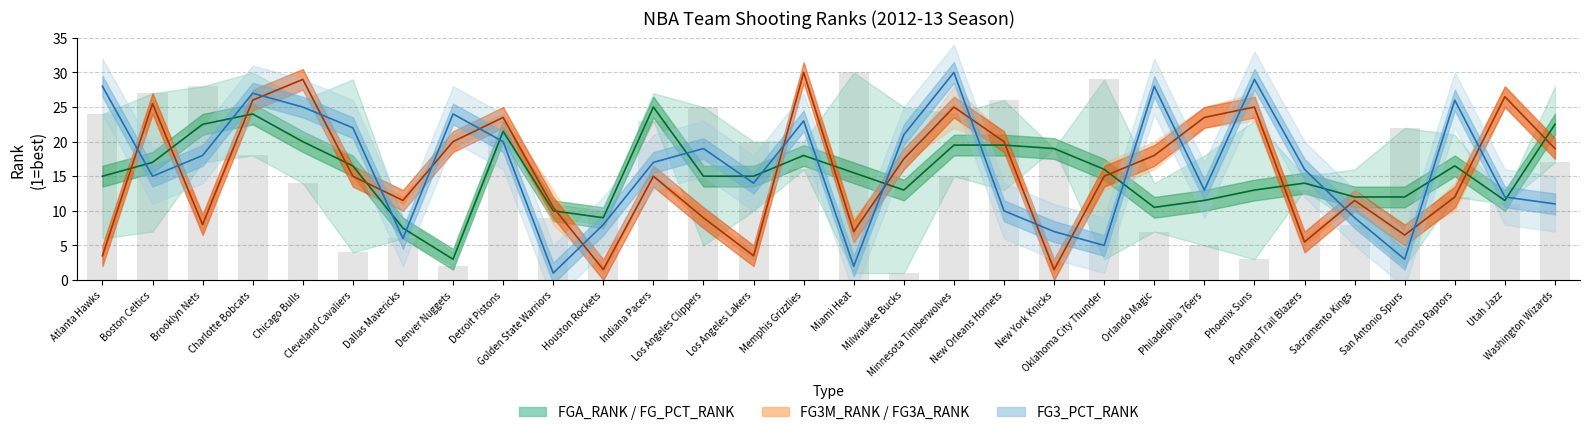

Is it true that FG3M_RANK equals 7.7 at Portland Trail Blazers?

False